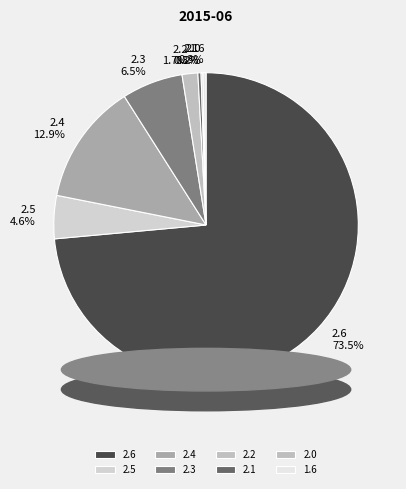

To the nearest percent, what portion does 2.4 represent?

13%